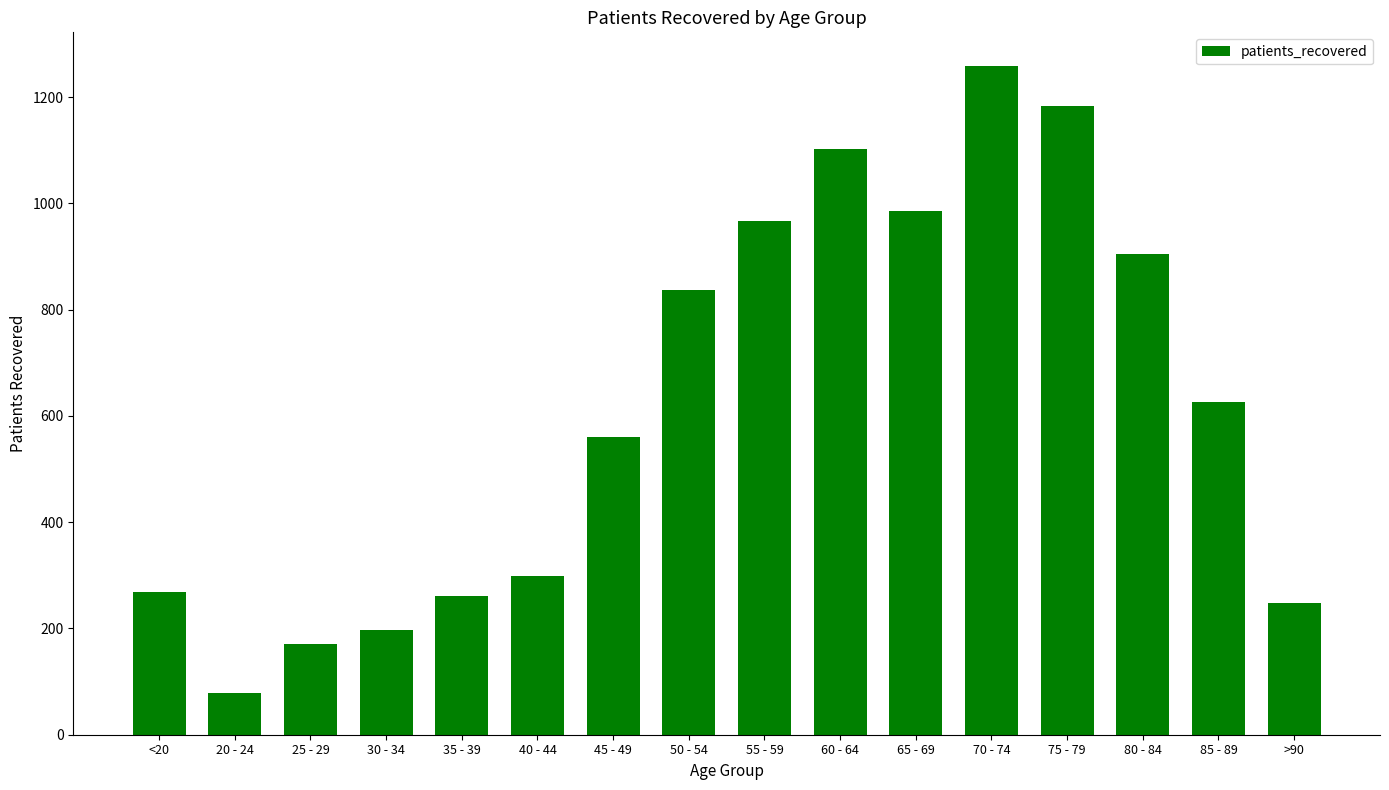

Which has a higher value, 85 - 89 or 80 - 84?

80 - 84